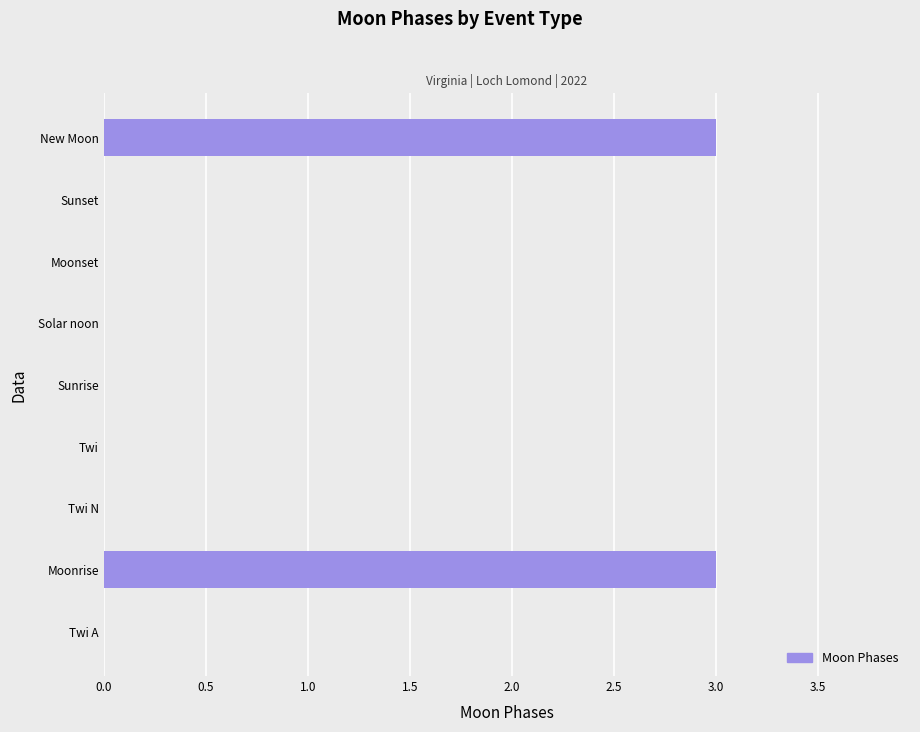

The value at Twi A is 0. True or false?

True